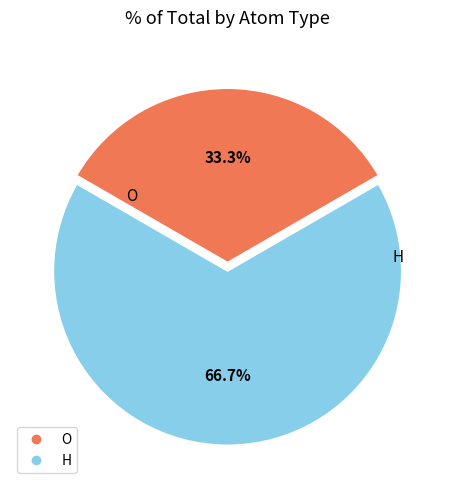

Does O represent more than half of the total?

No